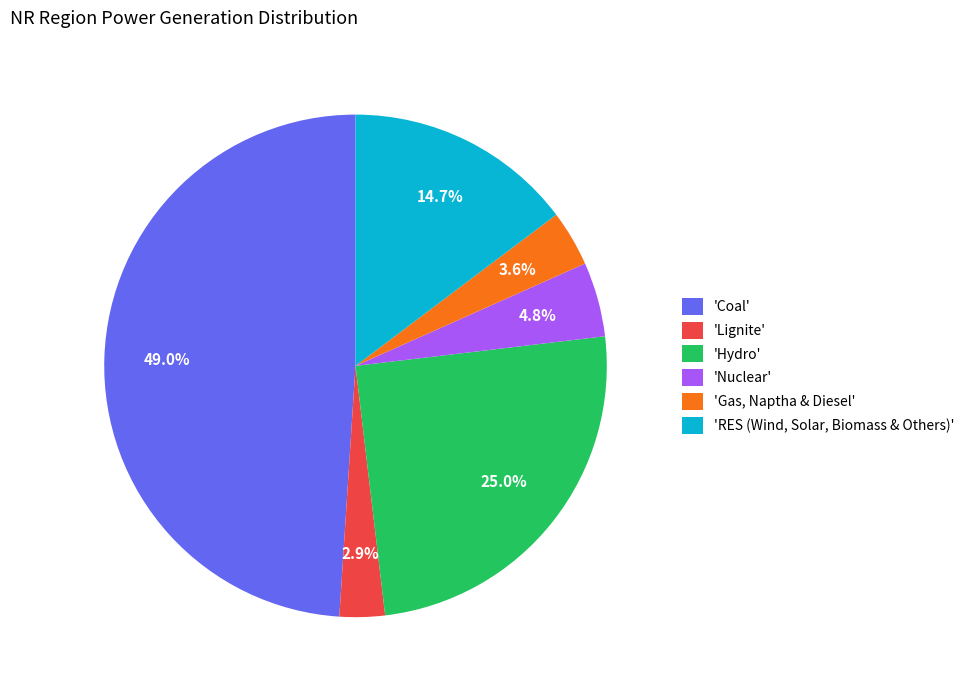

Is there any slice that represents more than half of the pie?

No